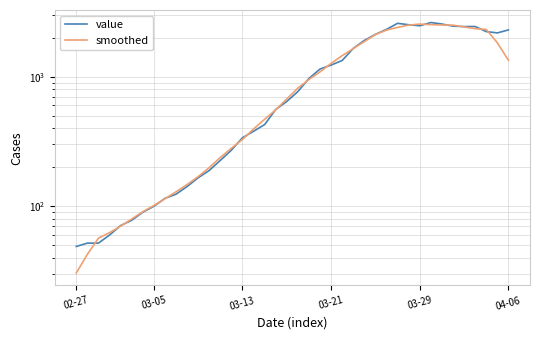

Is this an area chart (filled region under the line)?

No